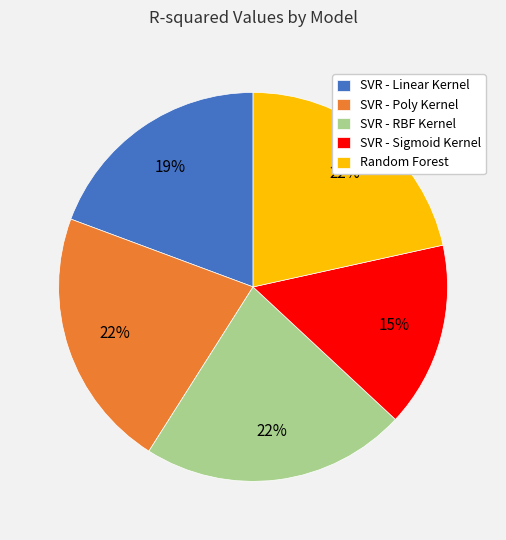

Is it true that SVR - Linear Kernel is 34% of the pie?

False